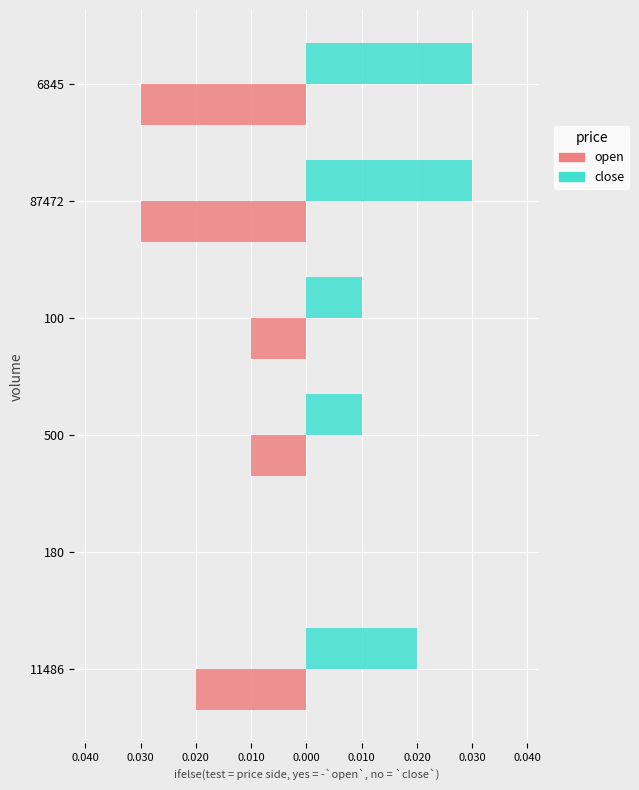

What are all the series names shown in the legend?

open, close